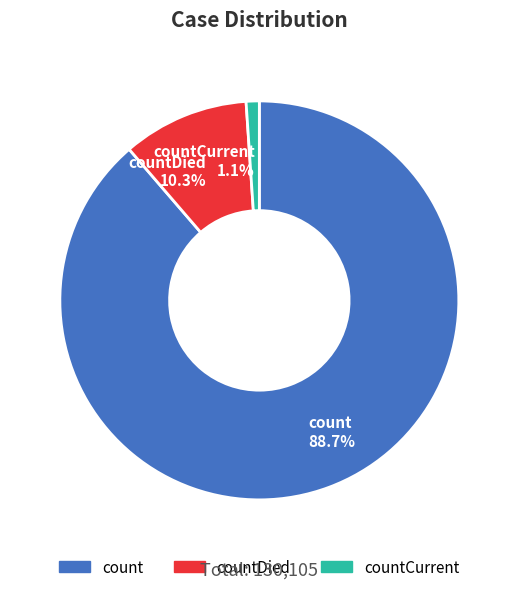

To the nearest percent, what is the average slice percentage?

33%